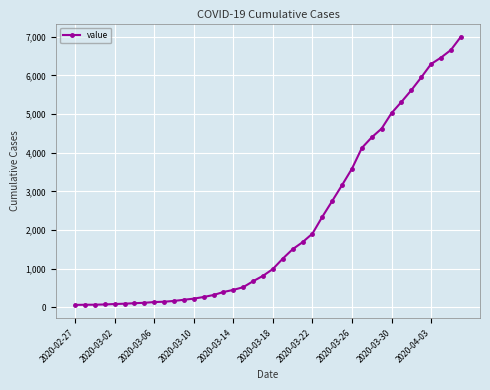

What is the maximum value shown in the chart?

6995